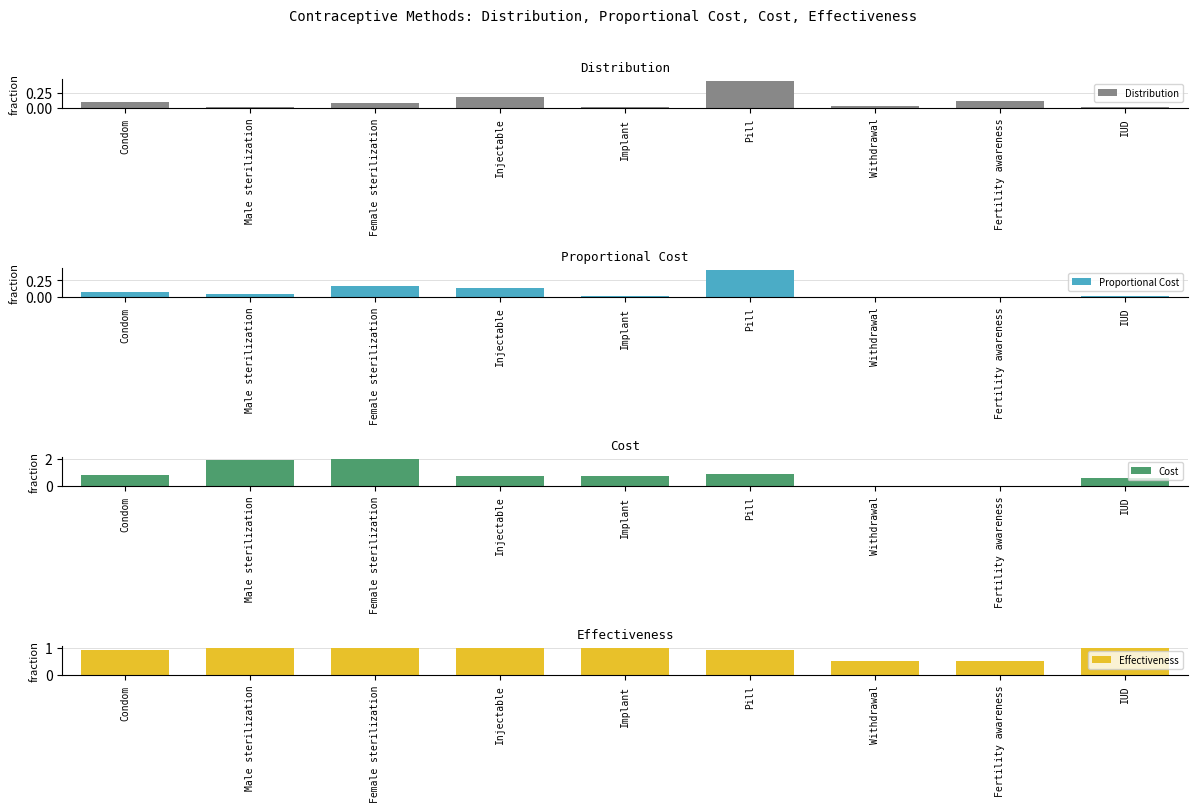

Which series has the largest total across all categories?

Effectiveness